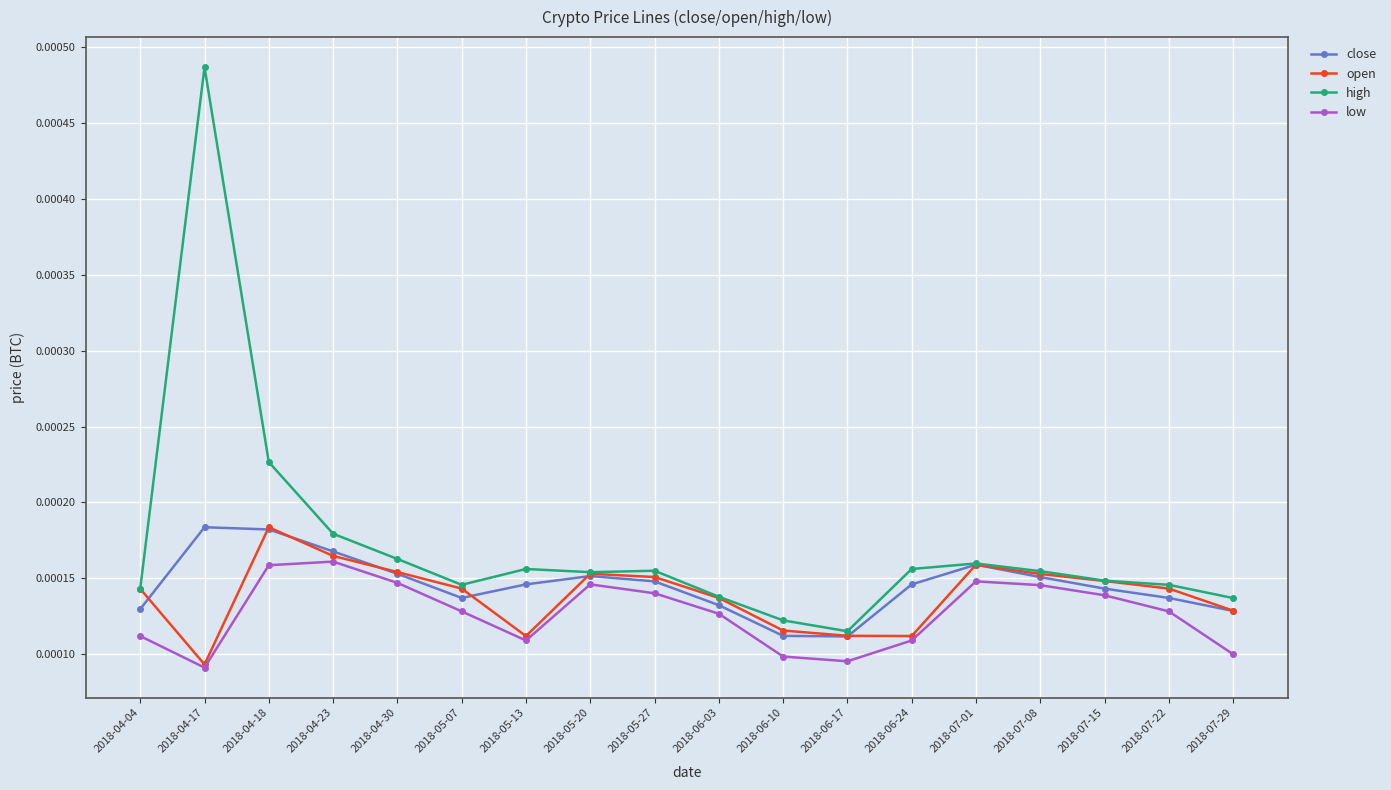

Which series has the largest total across all categories?

high